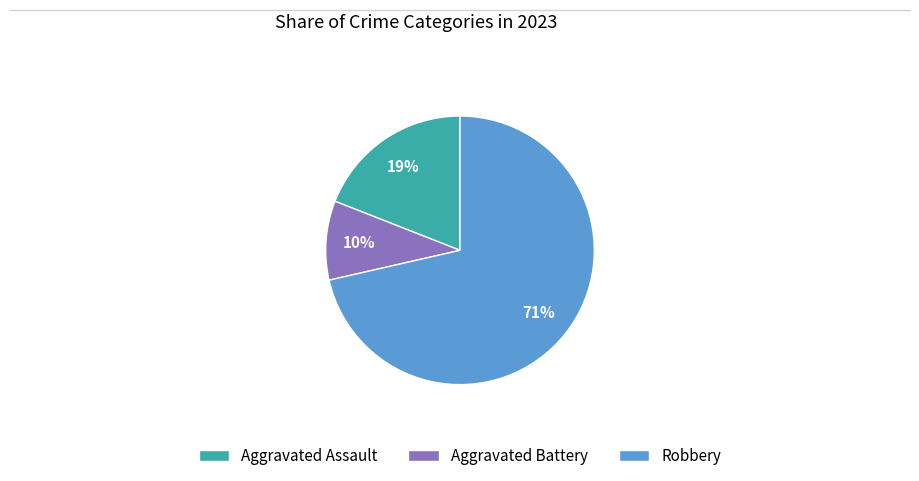

How many slices are in this pie chart?

3